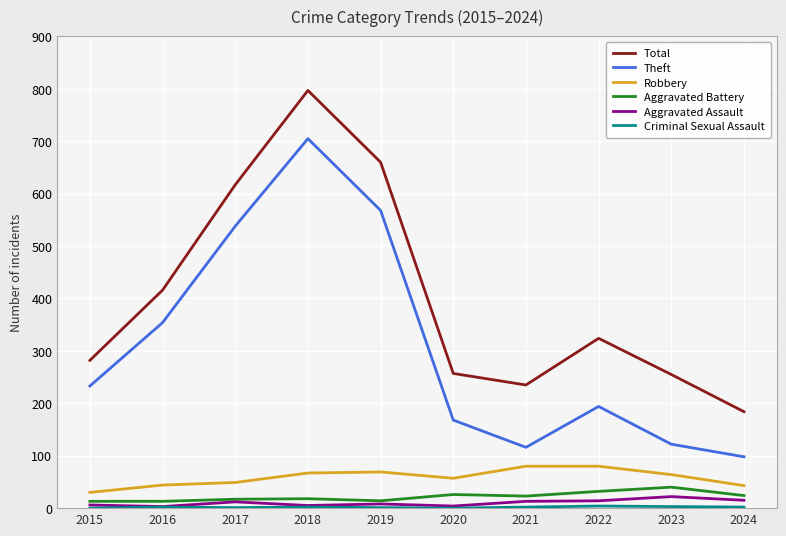

Which series changed the most between 2019 and 2024?

Total